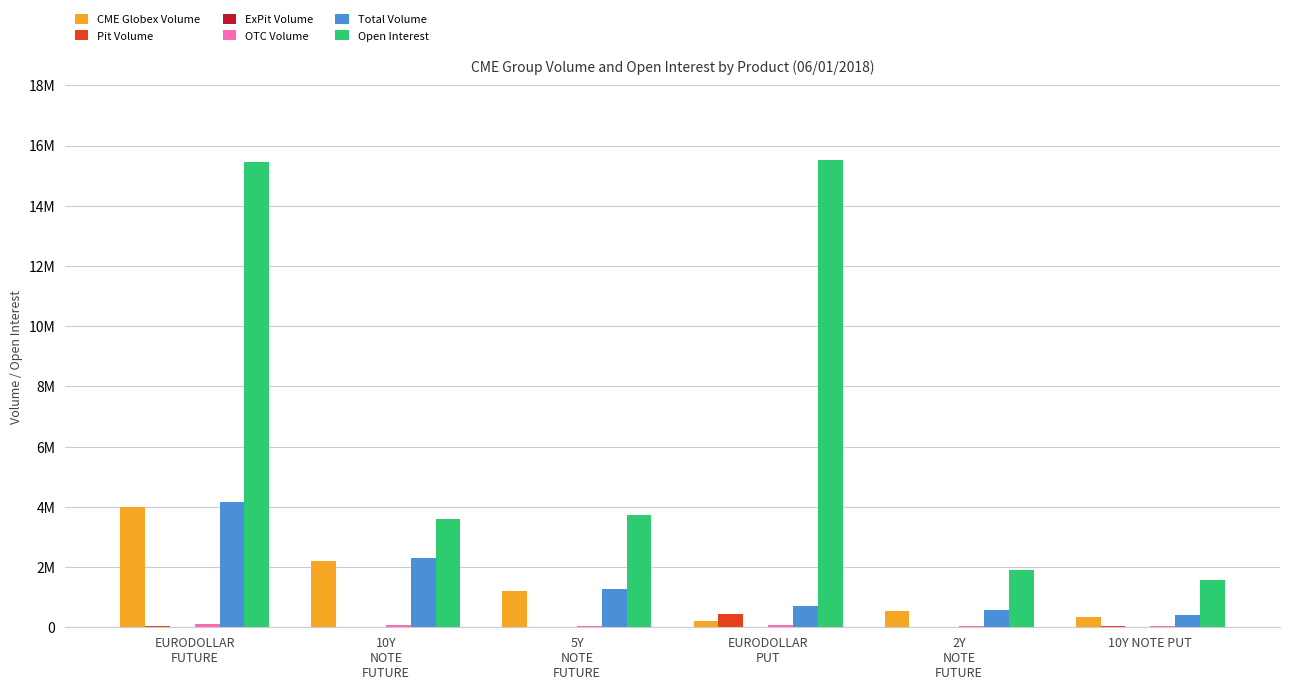

Does the chart contain stacked bars?

No